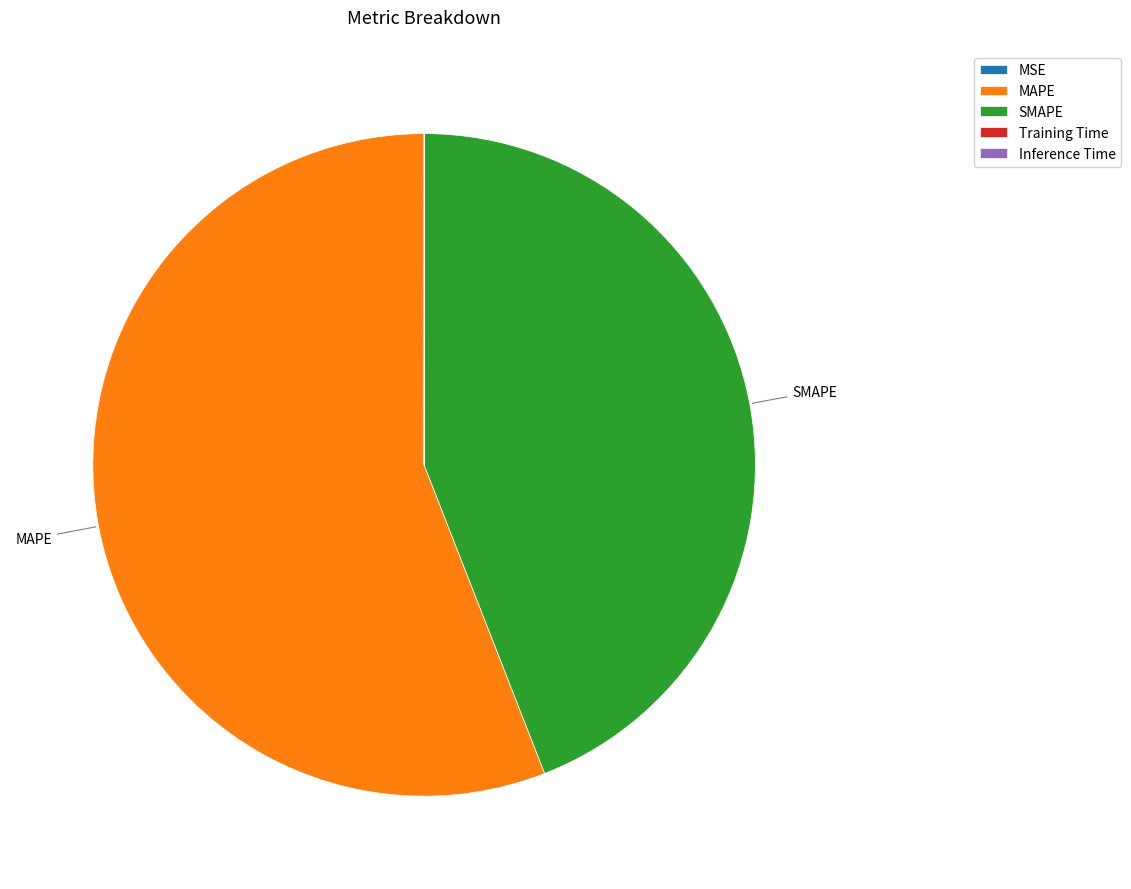

The SMAPE slice represents 29% of the pie. True or false?

False